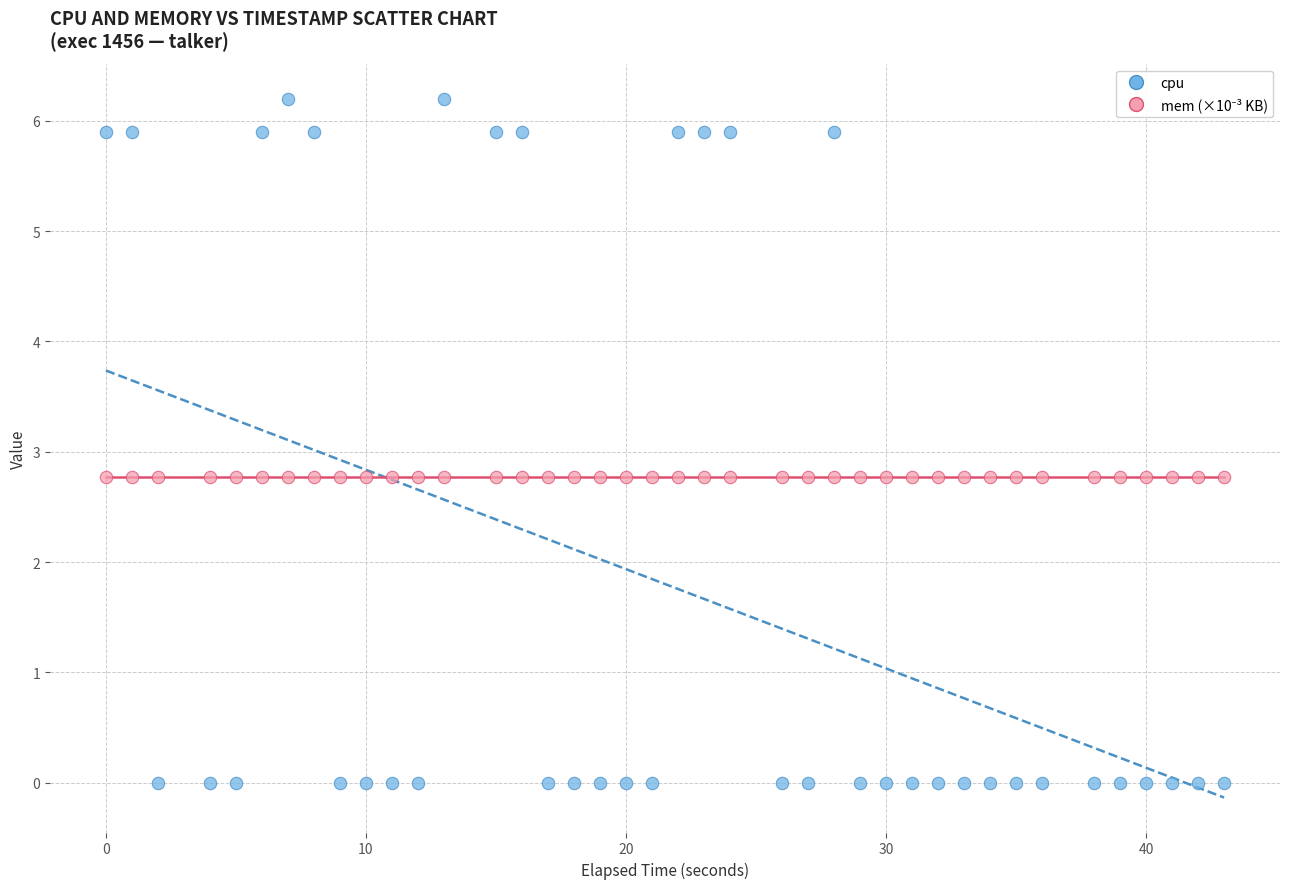

Which series reaches the minimum Y coordinate?

cpu